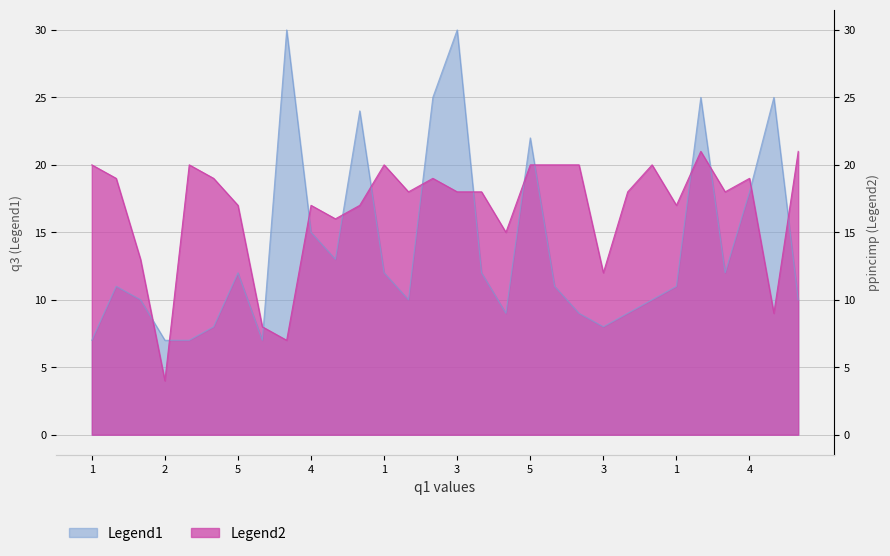

Does the chart have visible grid lines?

Yes